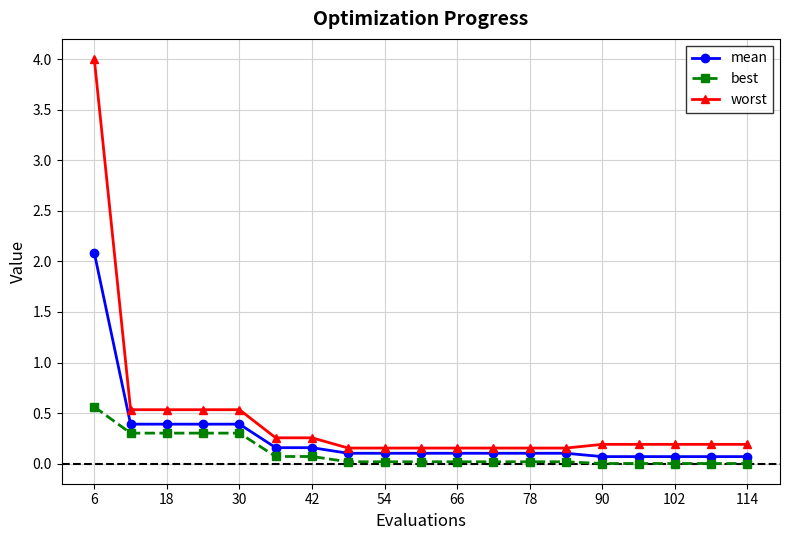

What is the highest value of the worst series?

4.0